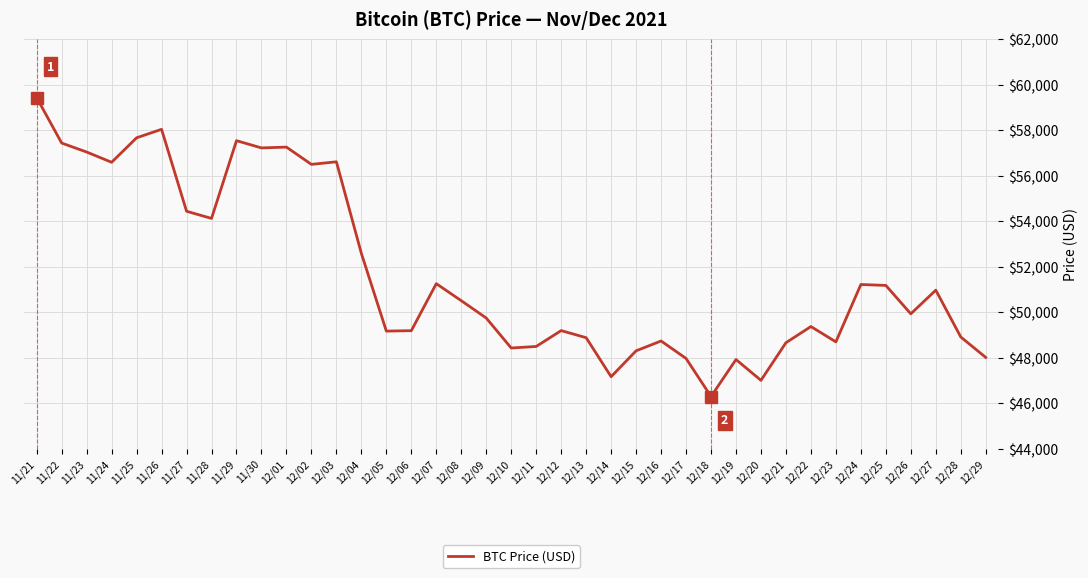

How many series are shown in this chart?

1